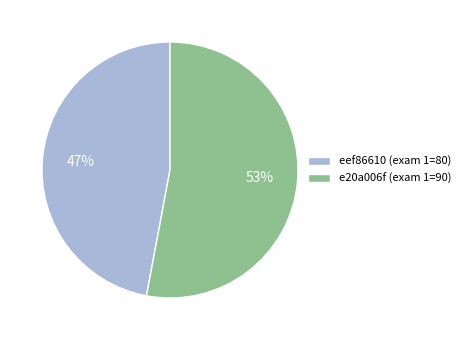

Rank the categories by value from lowest to highest.

eef86610 (exam 1=80), e20a006f (exam 1=90)